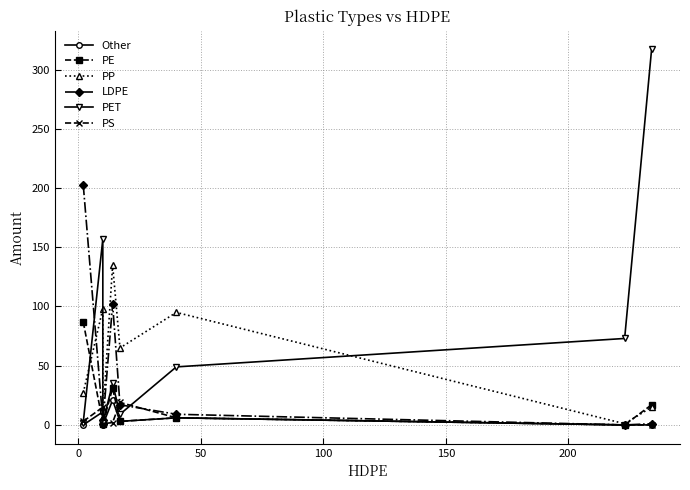

Is the value of LDPE at 7 greater than the value of PP at 7?

No